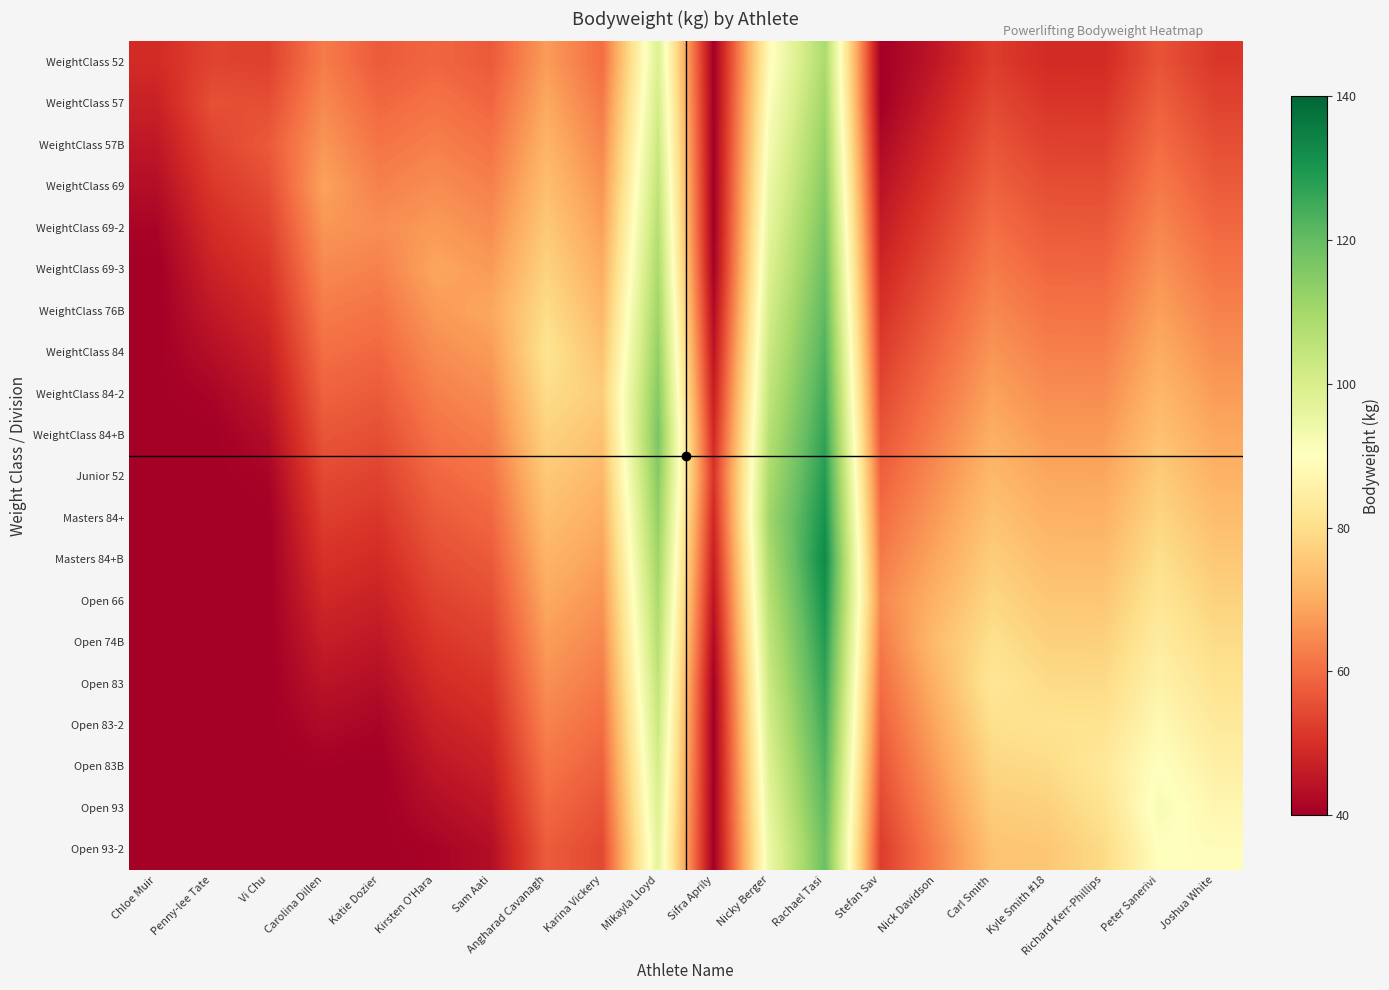

At which category is the sum across all series the highest?

Rachael Tasi